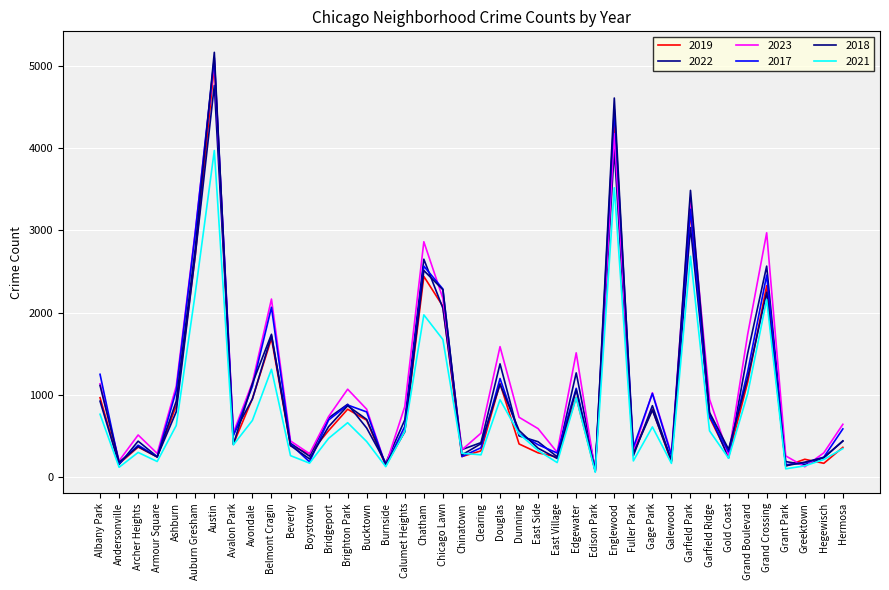

The value of 2017 at Chatham is 2566. True or false?

True